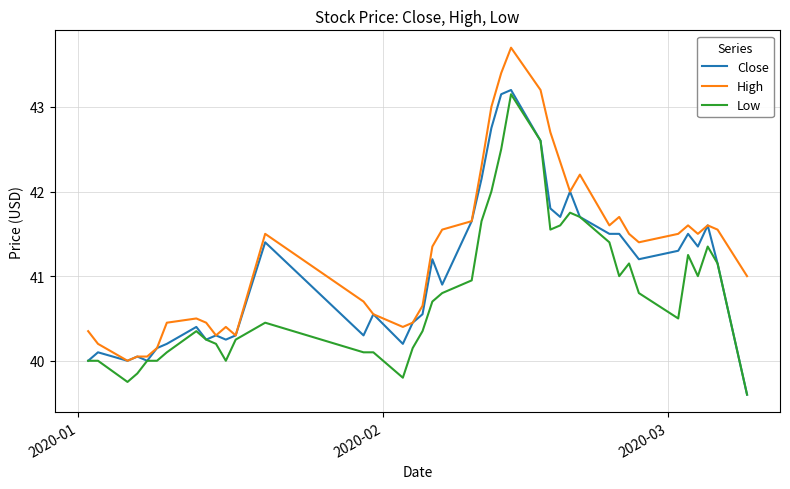

Rank the series by their average value, from lowest to highest.

Low, Close, High